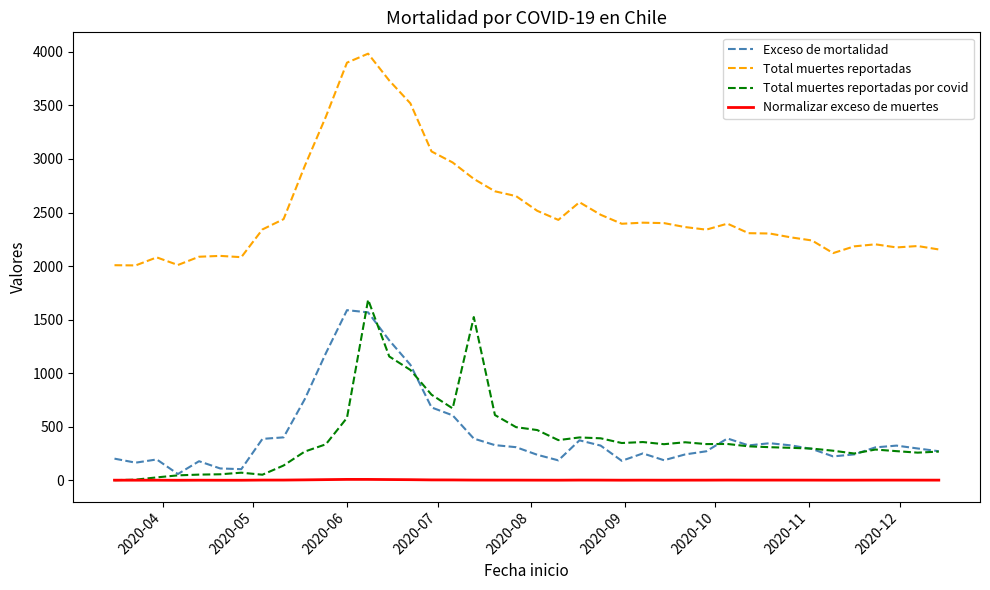

In Total muertes reportadas, how many points are higher than both neighbors (excluding endpoints)?

8